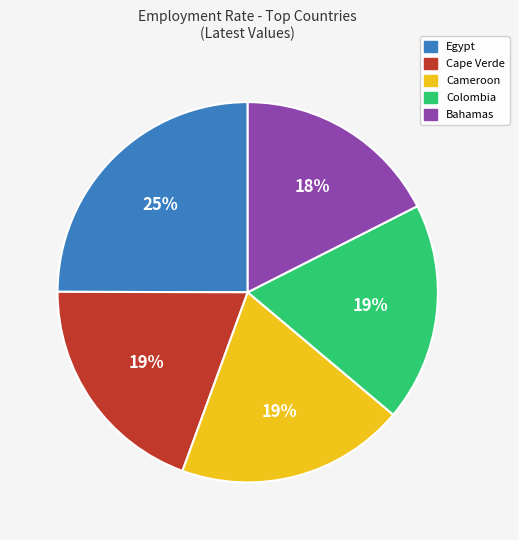

Is it true that Bahamas is 7% of the pie?

False